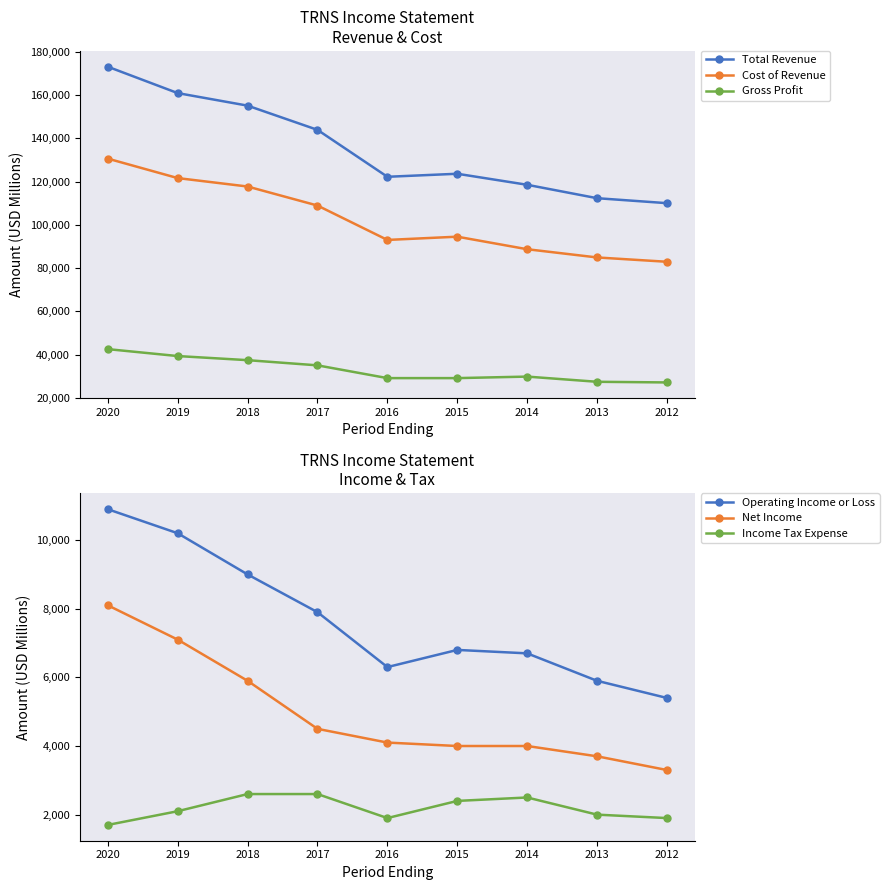

What is the difference between the Income Tax Expense values at 2020 and 2018?

900